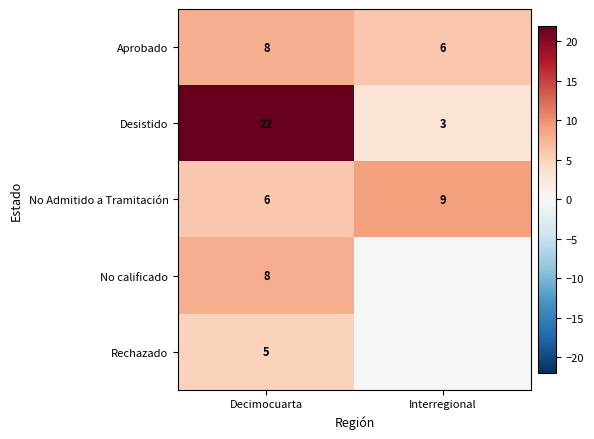

List the labels in order of Aprobado value, smallest first.

Interregional, Decimocuarta